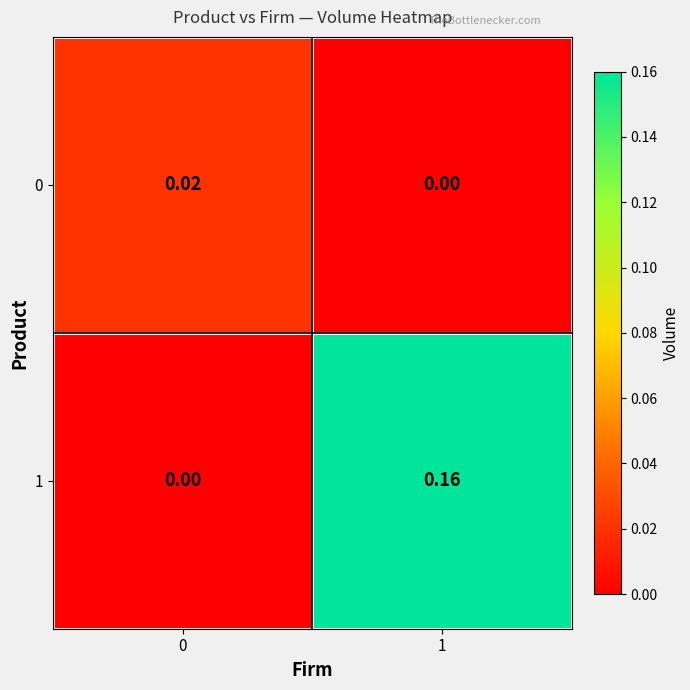

Is the value of 1 at 0 greater than the value of 0 at 0?

No